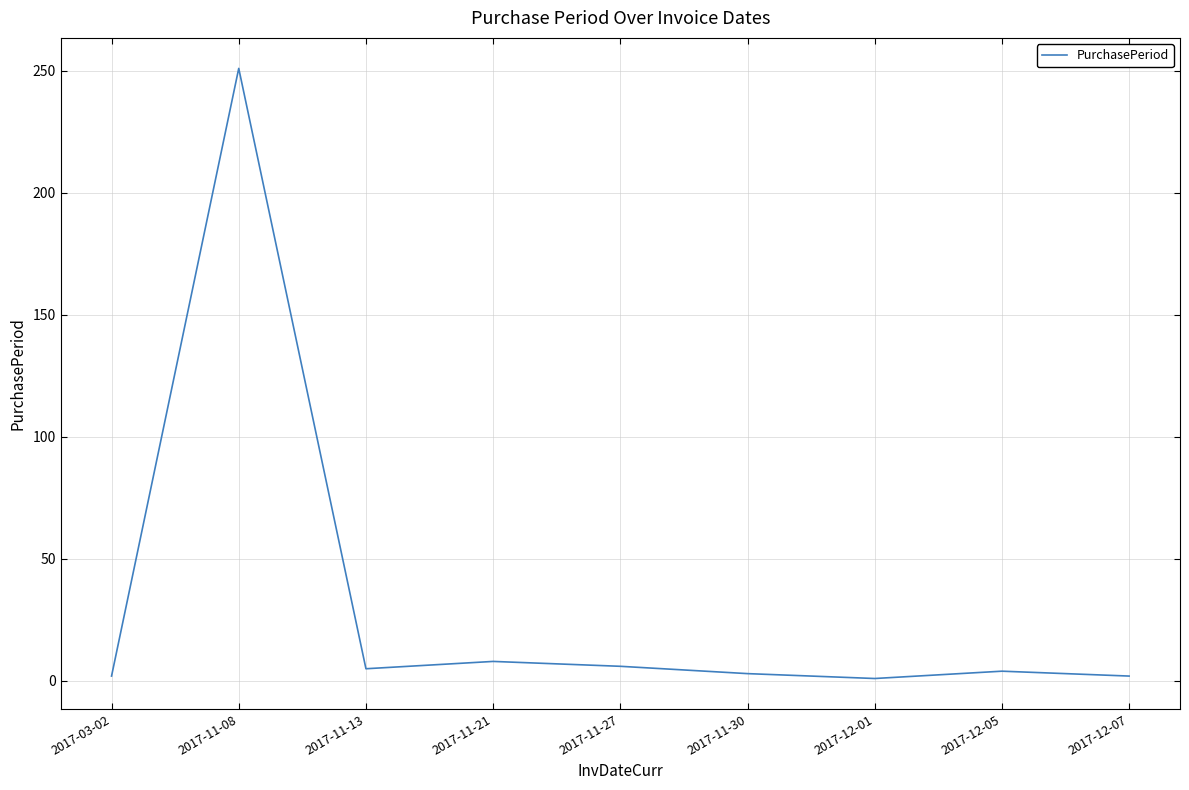

What is the difference between the maximum and minimum values?

250